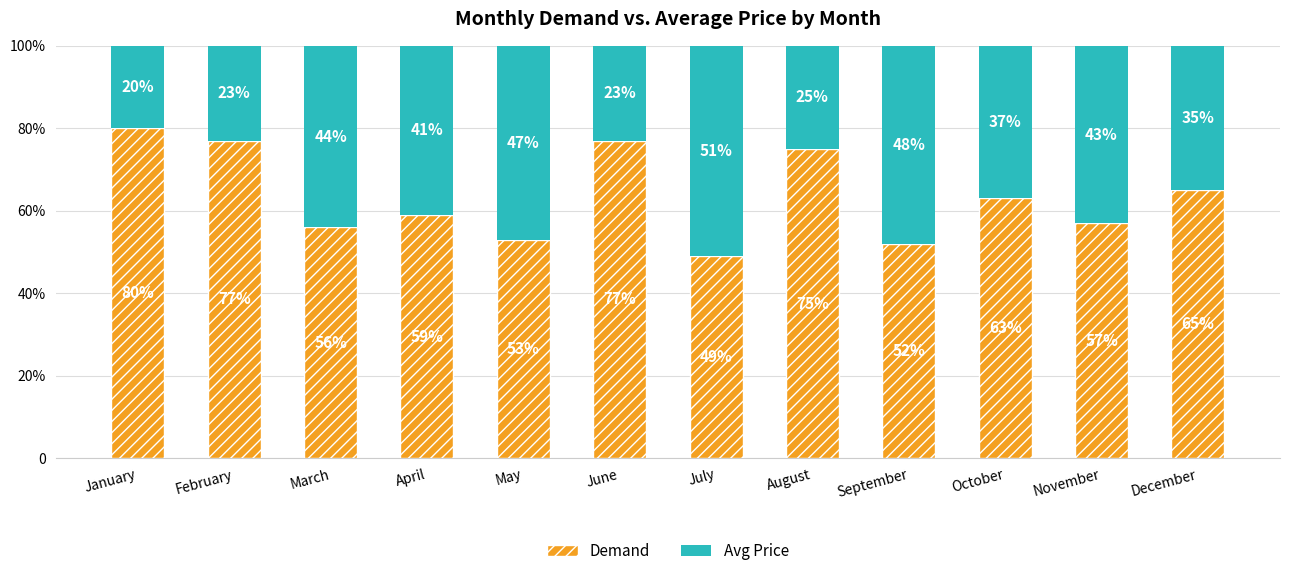

Are the bars horizontal?

No